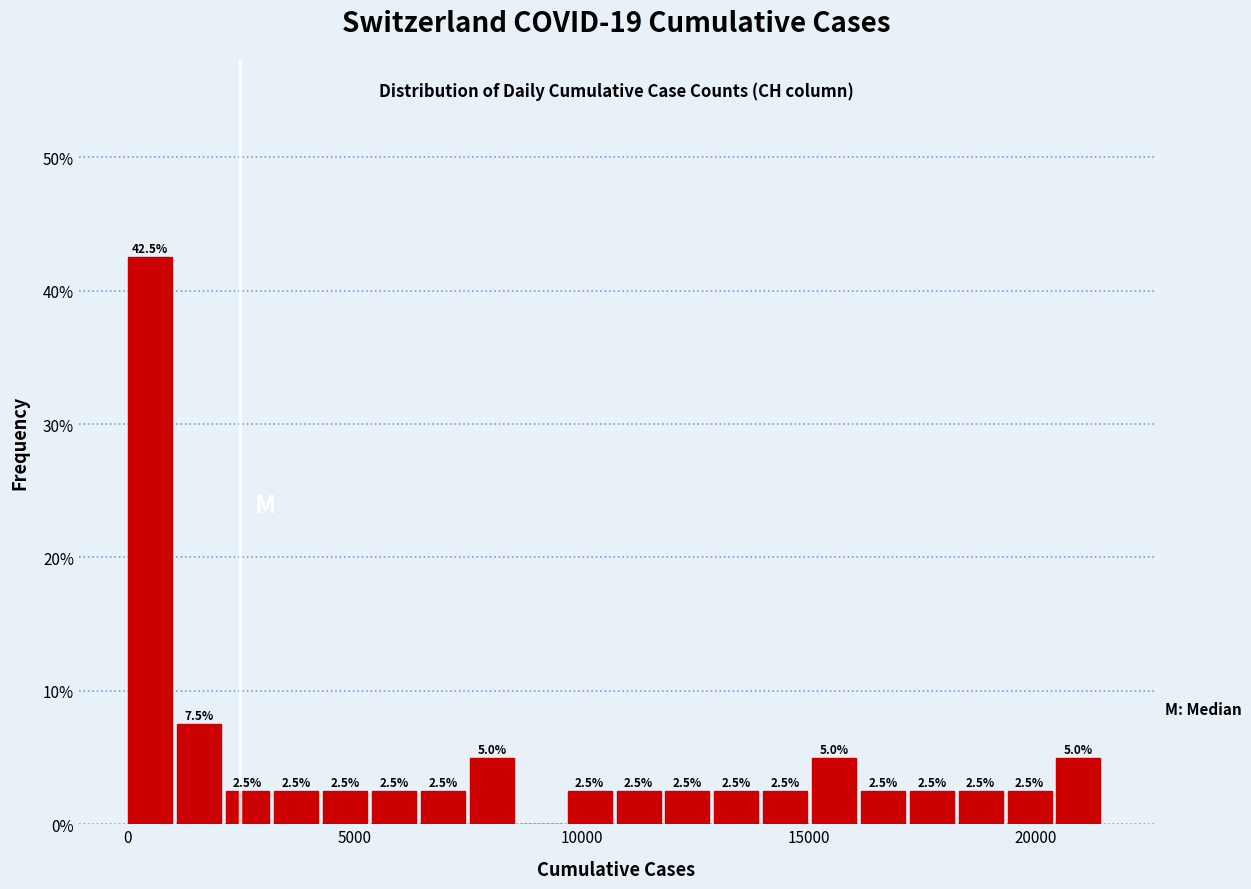

Read against the x-axis, roughly where is the centre of the tallest bar?

500